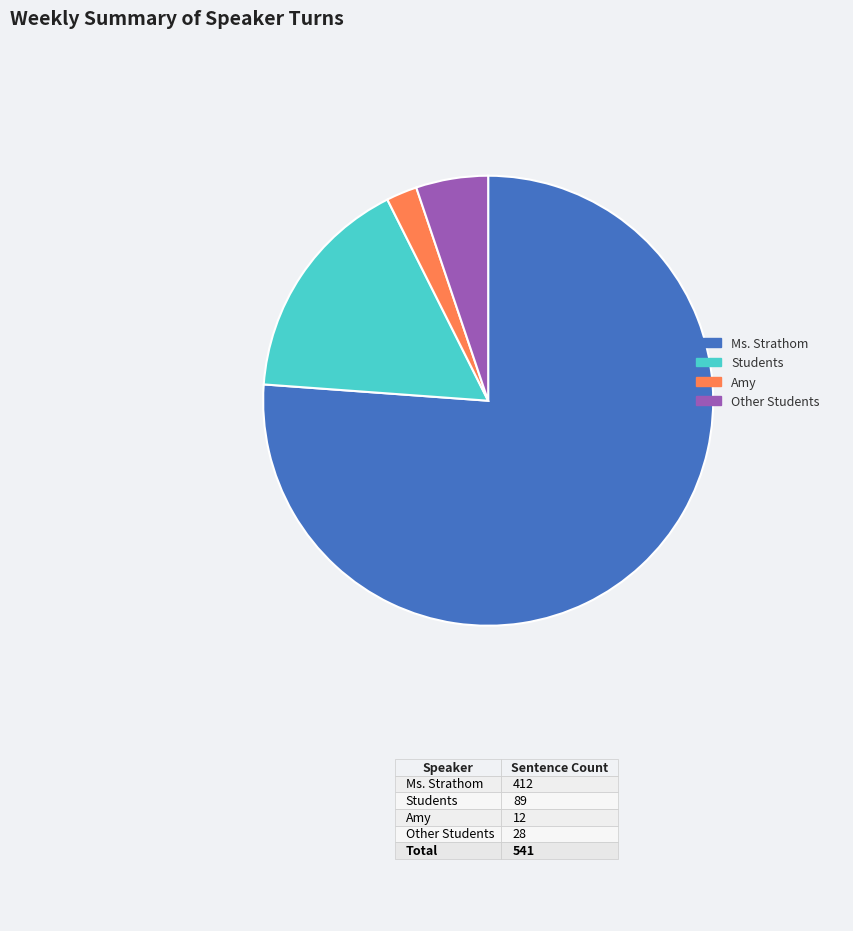

How many slices are in this pie chart?

4